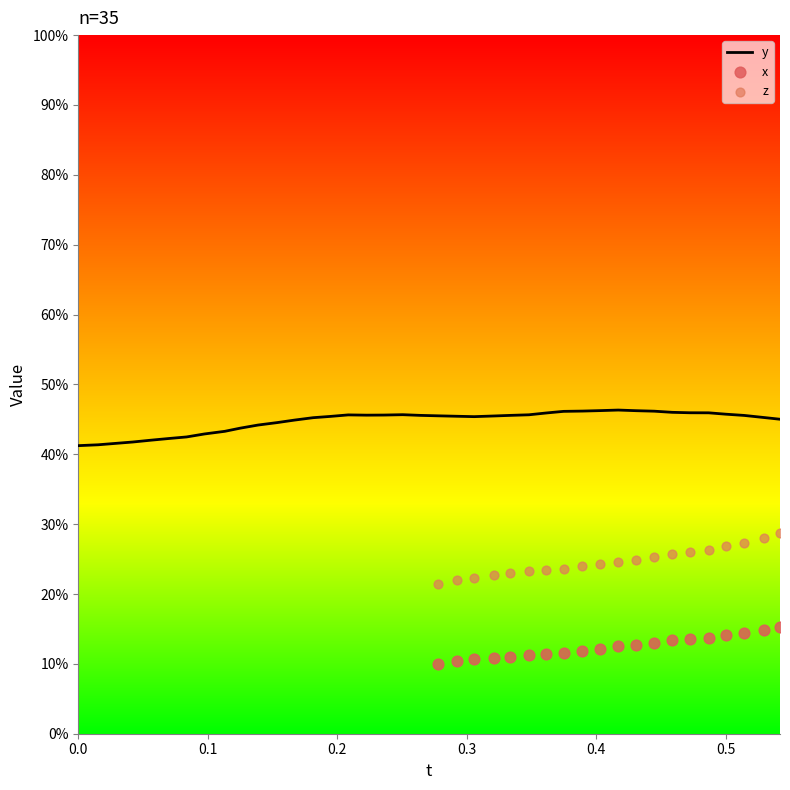

Which series has the largest total across all categories?

y